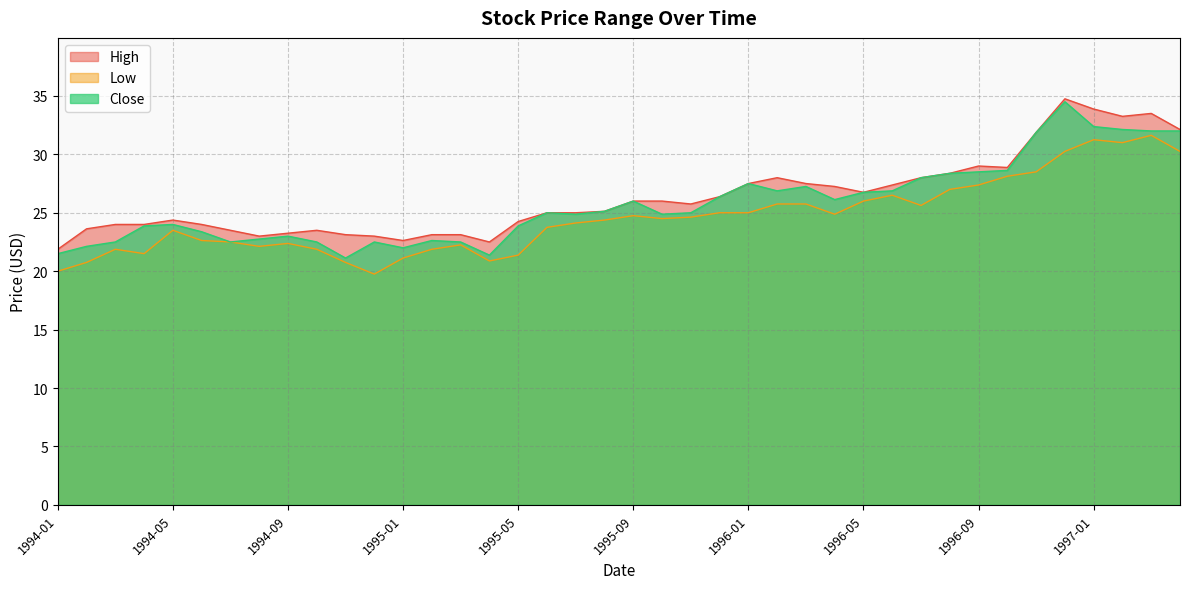

Rank the categories by Close value from highest to lowest.

1996-12, 1997-01, 1997-02, 1997-03, 1997-04, 1996-11, 1996-10, 1996-09, 1996-08, 1996-07, 1996-01, 1996-03, 1996-02, 1996-06, 1996-05, 1995-12, 1996-04, 1995-09, 1995-08, 1995-06, 1995-11, 1995-07, 1995-10, 1994-05, 1994-04, 1995-05, 1994-06, 1994-09, 1994-08, 1995-02, 1994-03, 1994-07, 1994-10, 1994-12, 1995-03, 1994-02, 1995-01, 1994-01, 1995-04, 1994-11